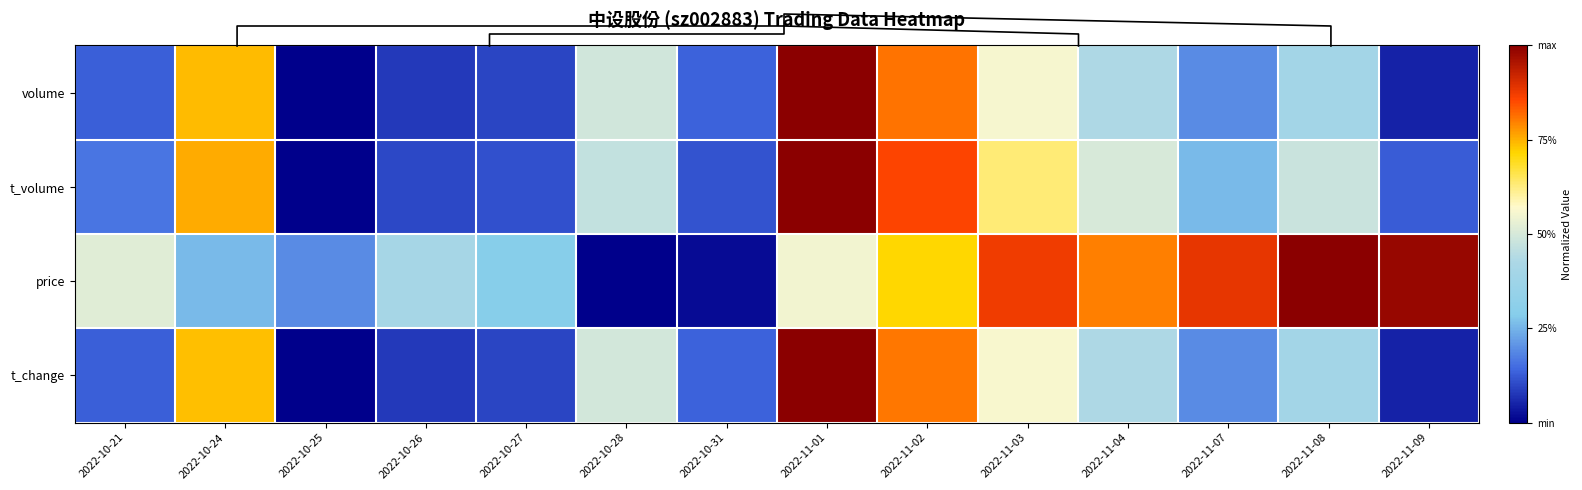

Rank the series at 2022-10-24 from highest to lowest value.

t_volume, volume, t_change, price